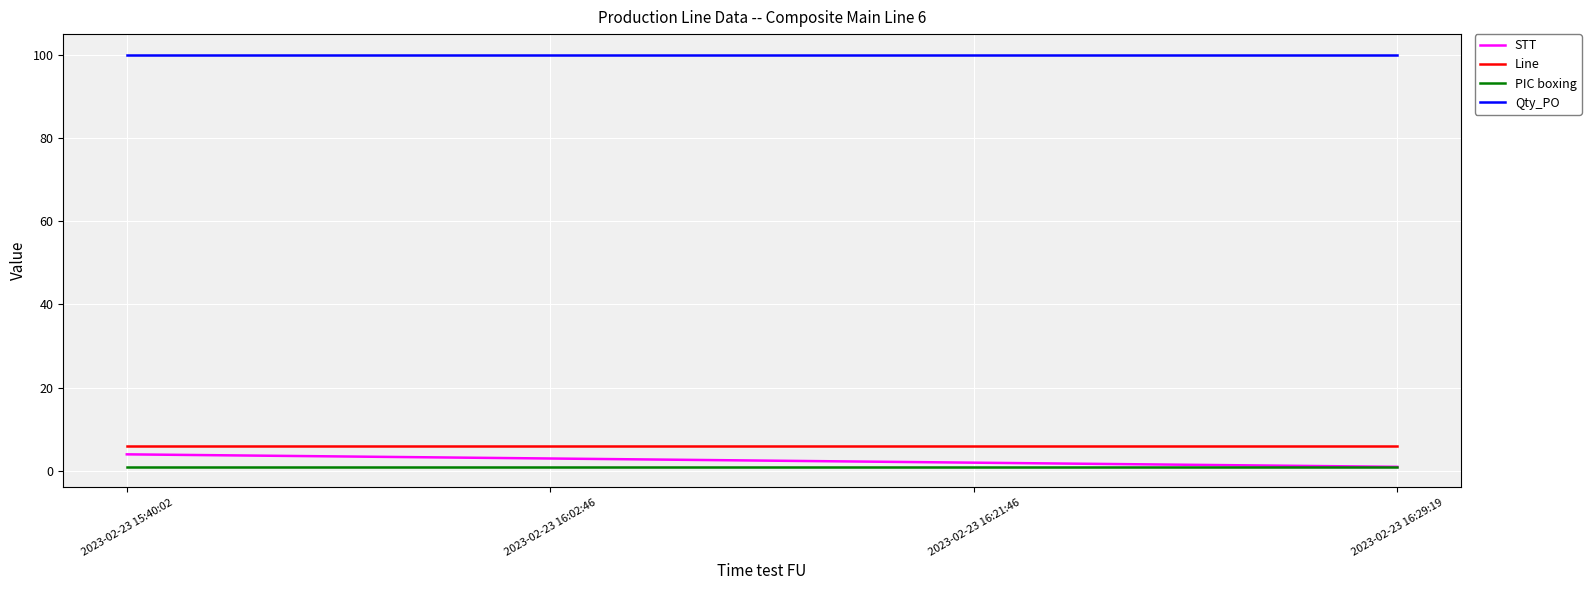

True or false: Qty_PO has more than 2 interior local peaks.

False